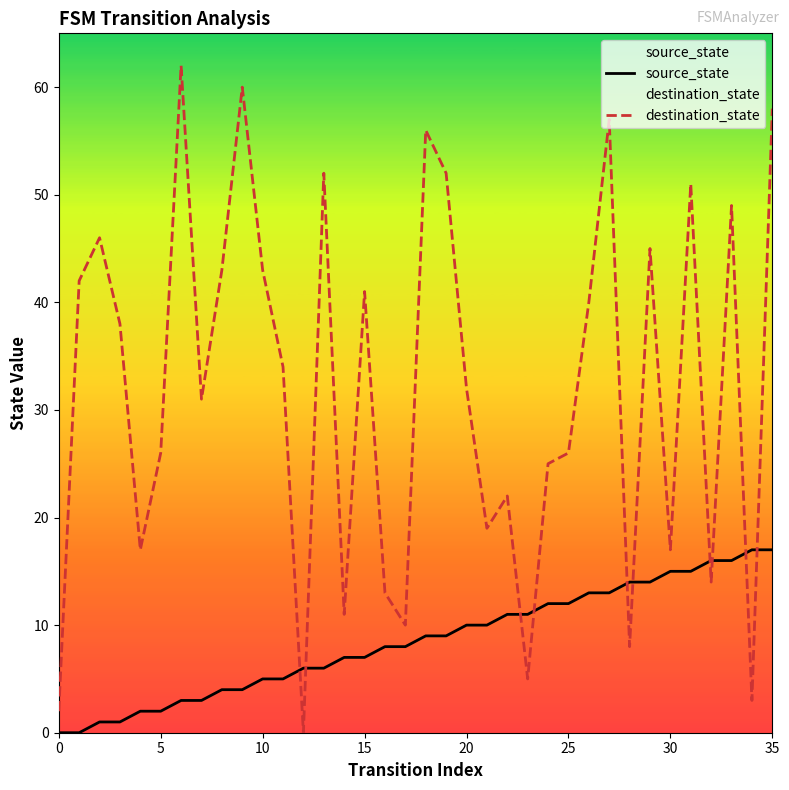

What is the label of the 11th point from the left?

10